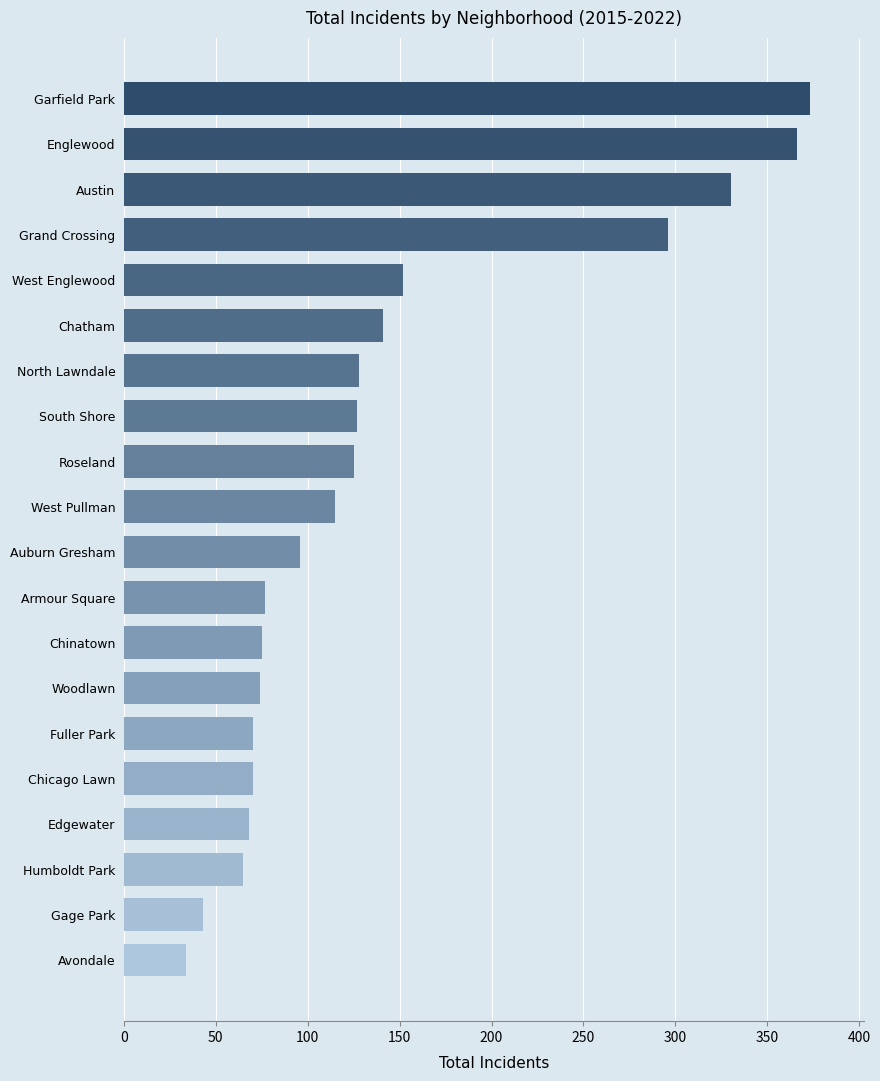

The value at Chatham is 141. True or false?

True